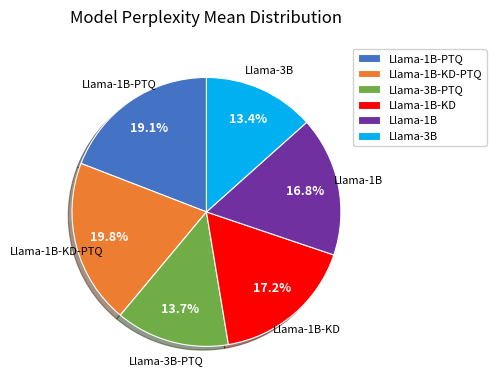

Which category has the biggest portion of the pie?

Llama-1B-KD-PTQ